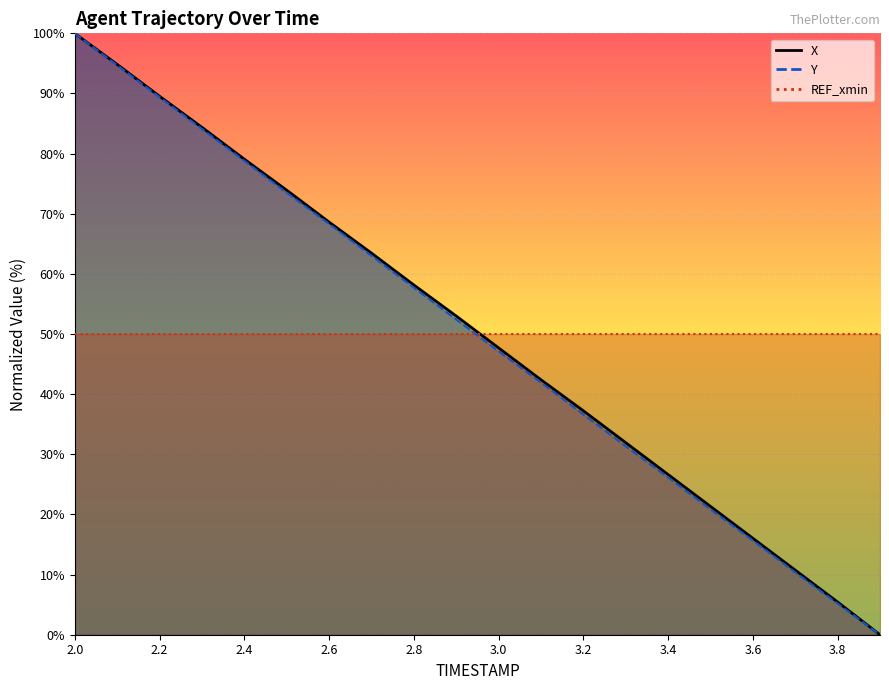

True or false: Y and X cross at least once.

False